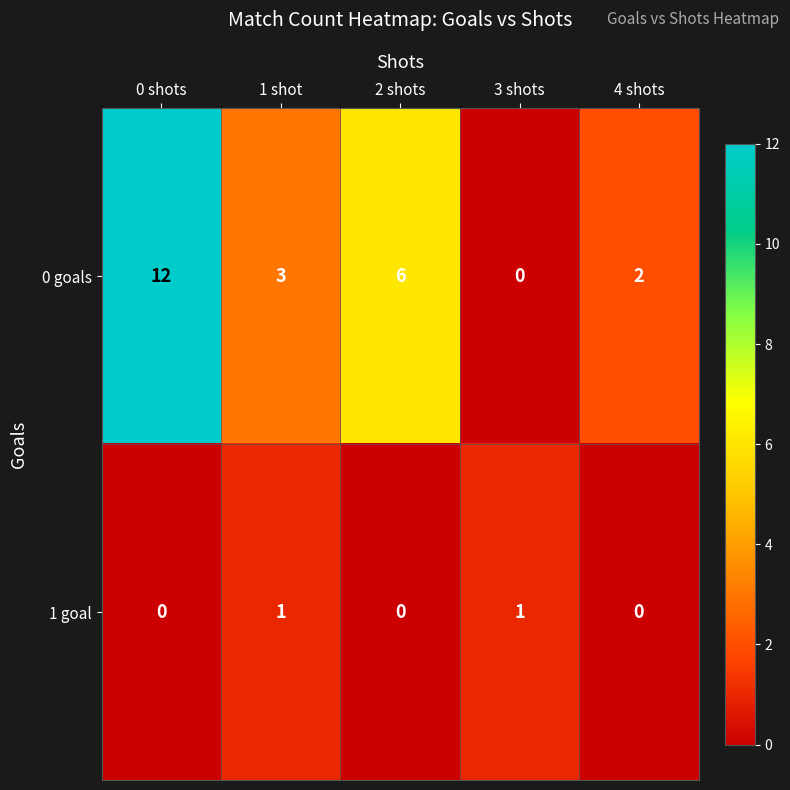

At which category is the sum across all series the highest?

0 shots